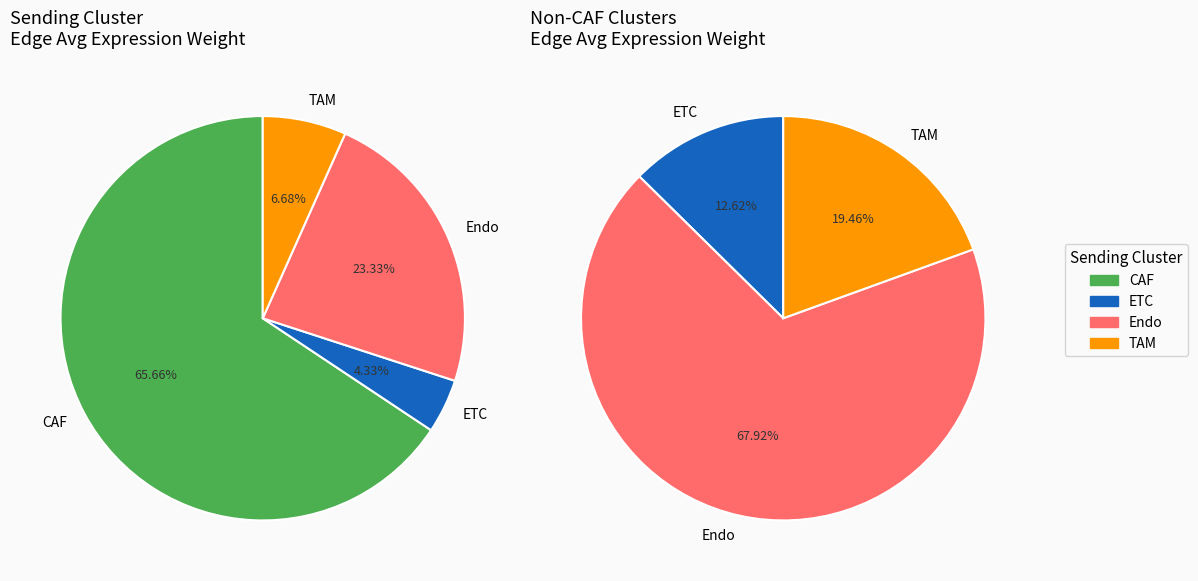

Rank the categories by value from highest to lowest.

CAF, Endo, TAM, ETC